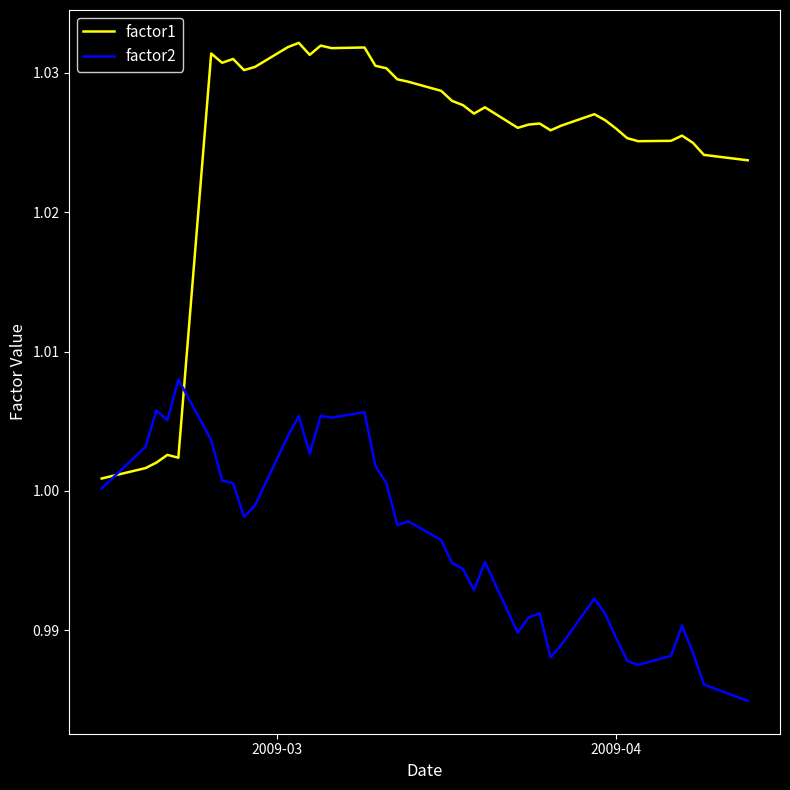

Which series has the largest total across all categories?

factor1